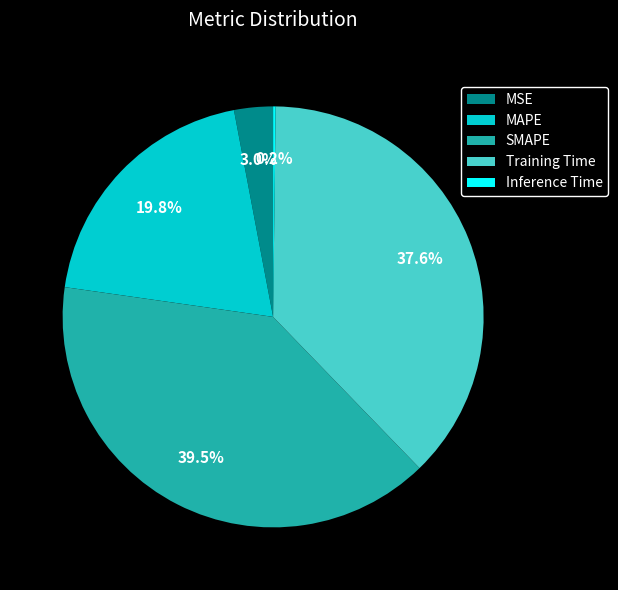

Is it true that SMAPE is 52% of the pie?

False